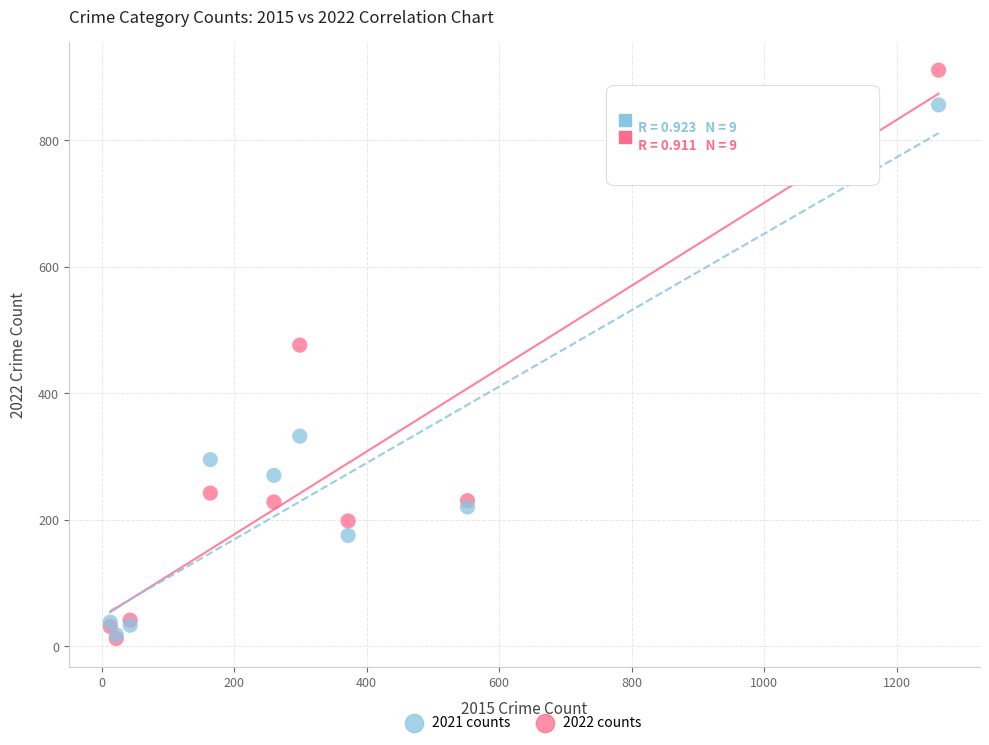

In the 2021 counts series, what Y value is closest to 437?

332